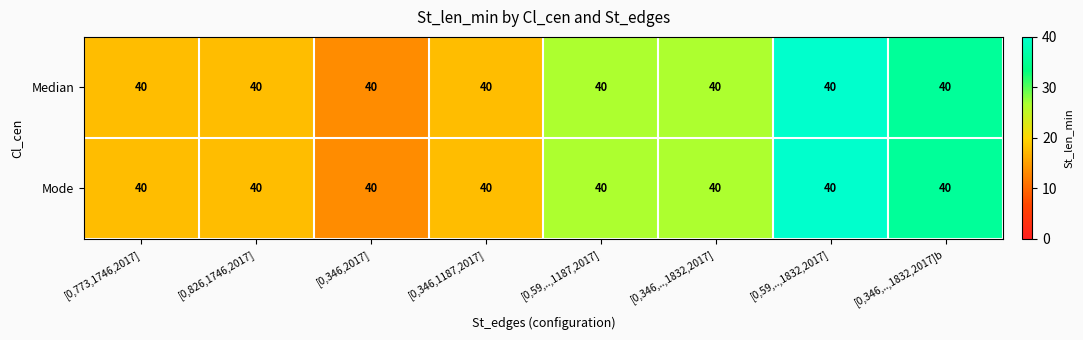

Count the number of data series in this chart.

2